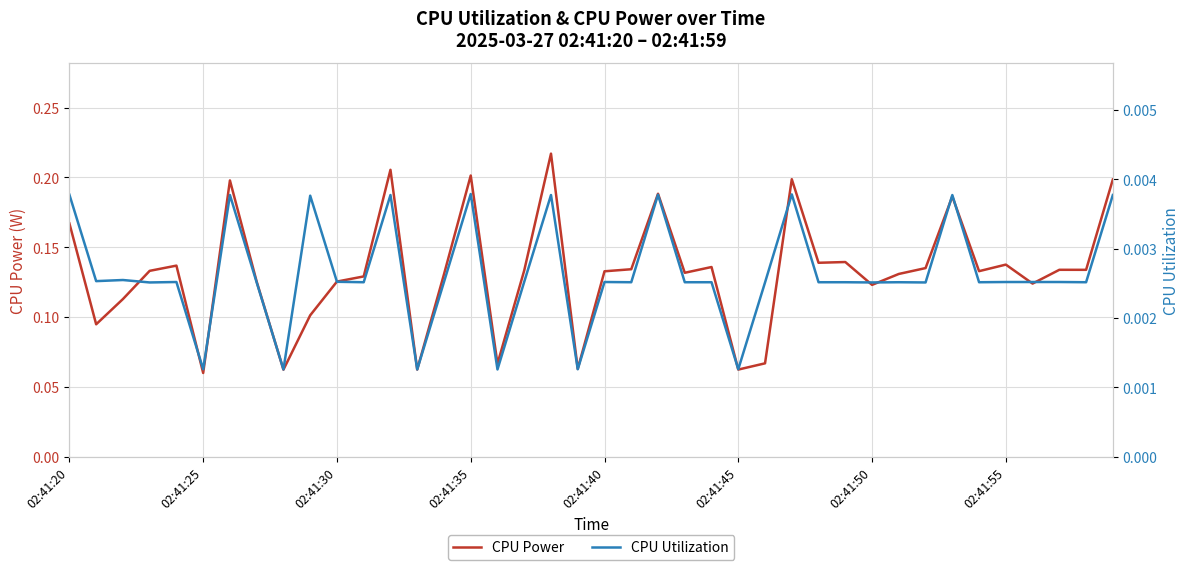

Which series has the widest spread of values?

CPU Power